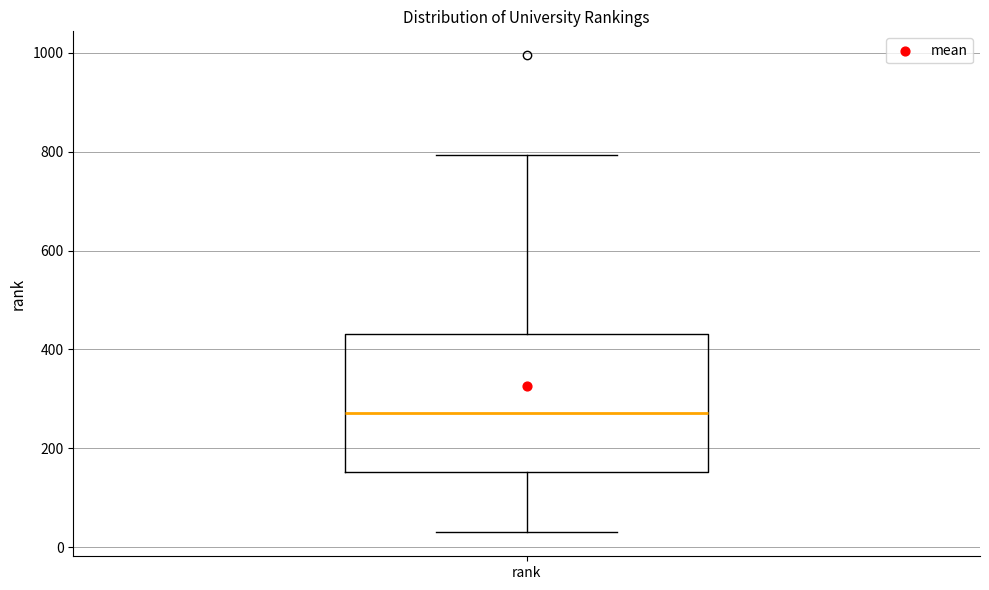

Transcribe this box plot: give where the median line is, the range the box spans, and where the two whiskers end, as read against the y-axis. The values are not printed on the chart, so give them approximately, as read against the axis.

median 280, box 160 to 440, whiskers 40 to 800